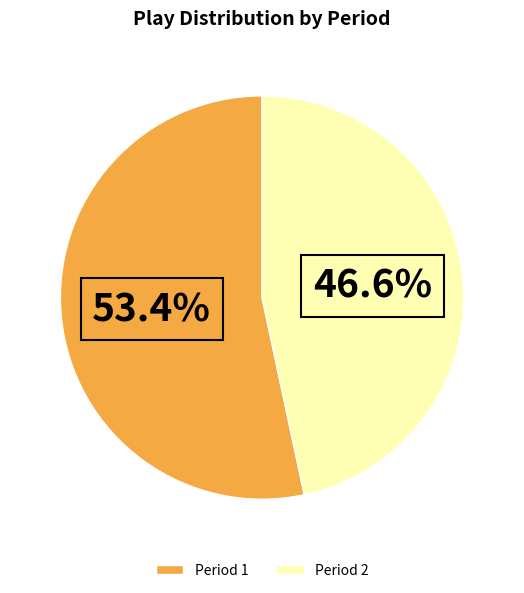

To the nearest percent, what is the average slice percentage?

50%